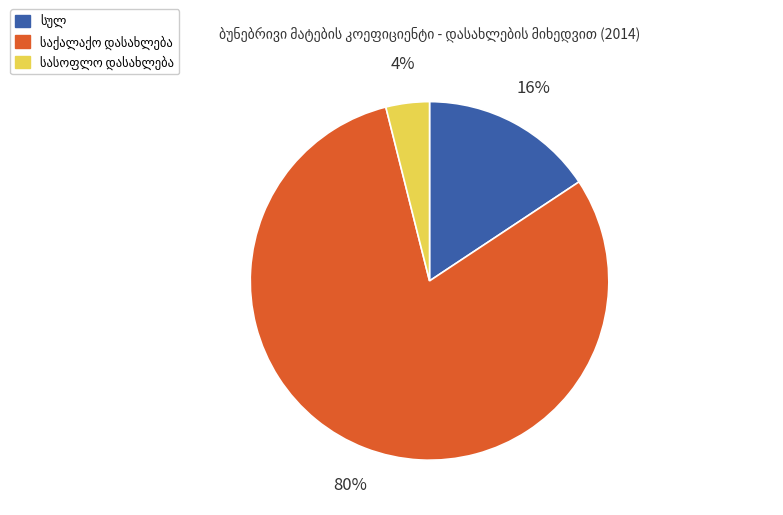

To the nearest percent, what is the average slice percentage?

33%